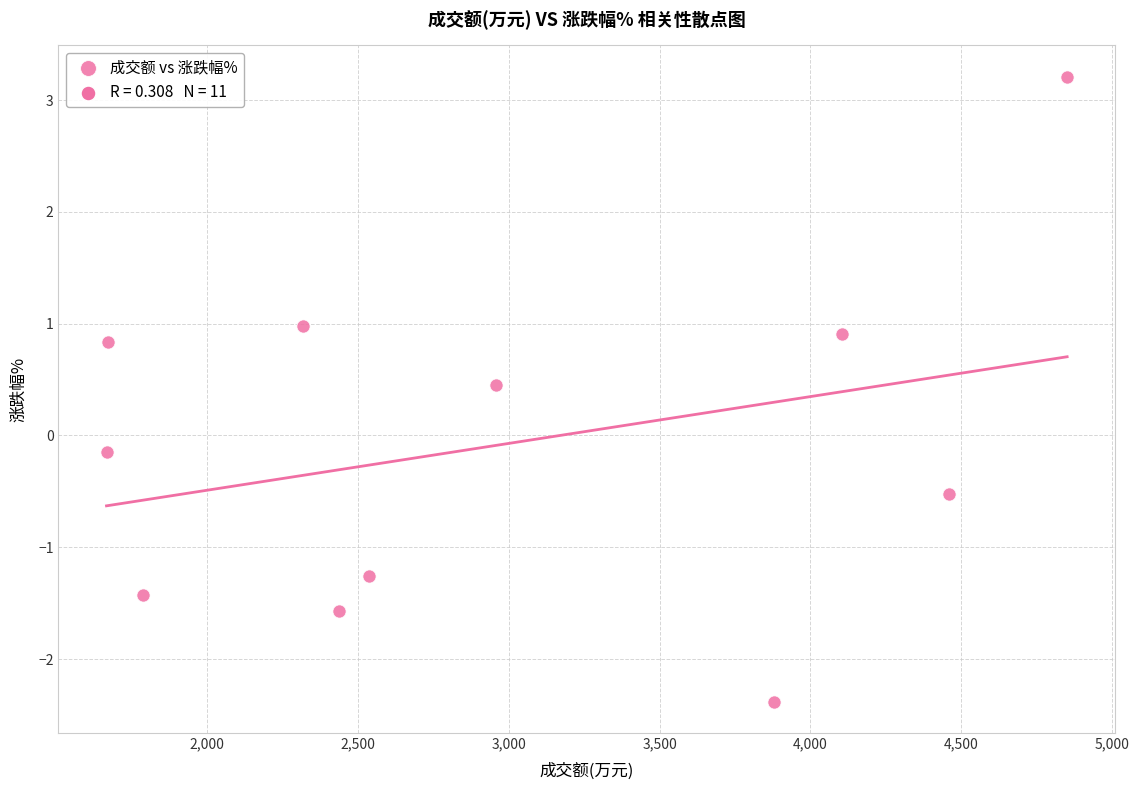

What is the range of Y values (max minus min)?

5.6